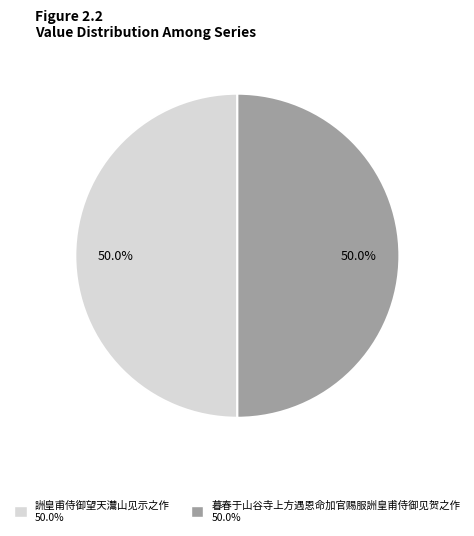

Combined, do 詶皇甫侍御望天灊山见示之作 and 暮春于山谷寺上方遇恩命加官赐服詶皇甫侍御见贺之作 account for over 50%?

Yes